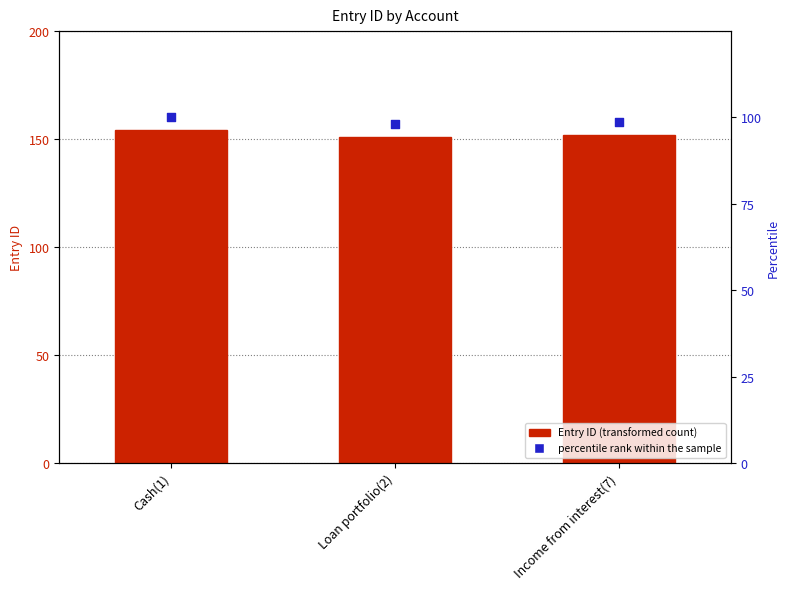

Which series contains the highest Y value?

Entry ID